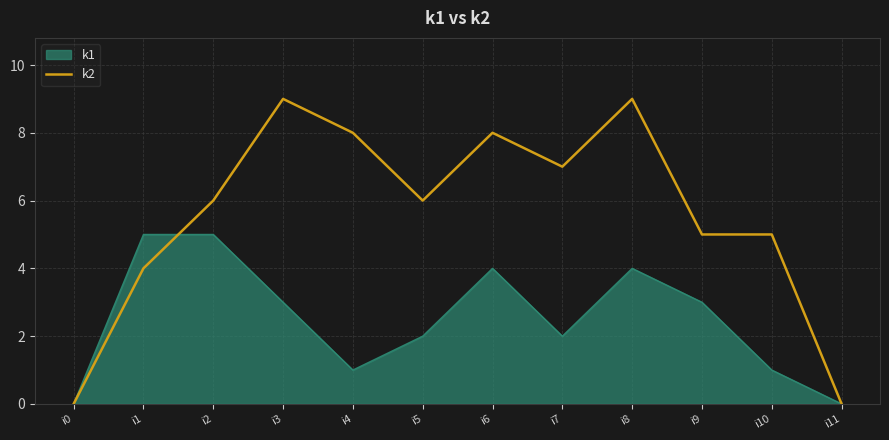

Which series has the widest spread of values?

k2